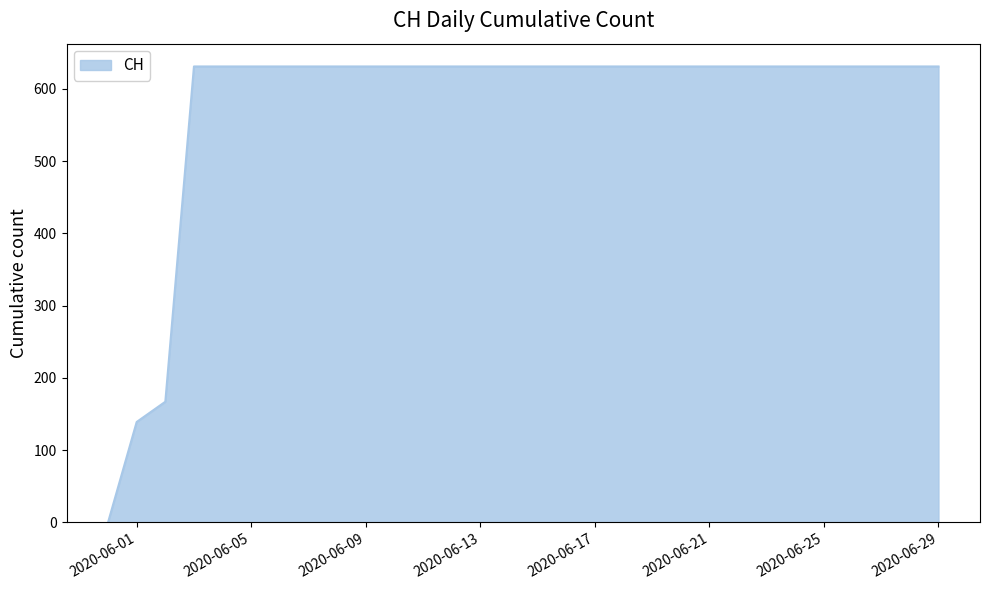

How many positive values are there?

29